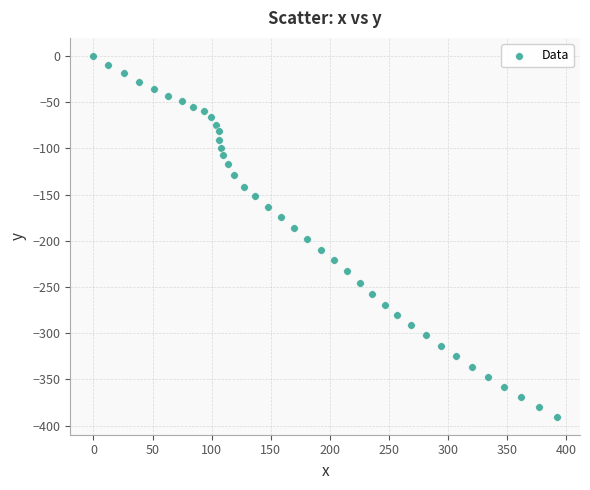

What is the range of X values (max minus min)?

392.3